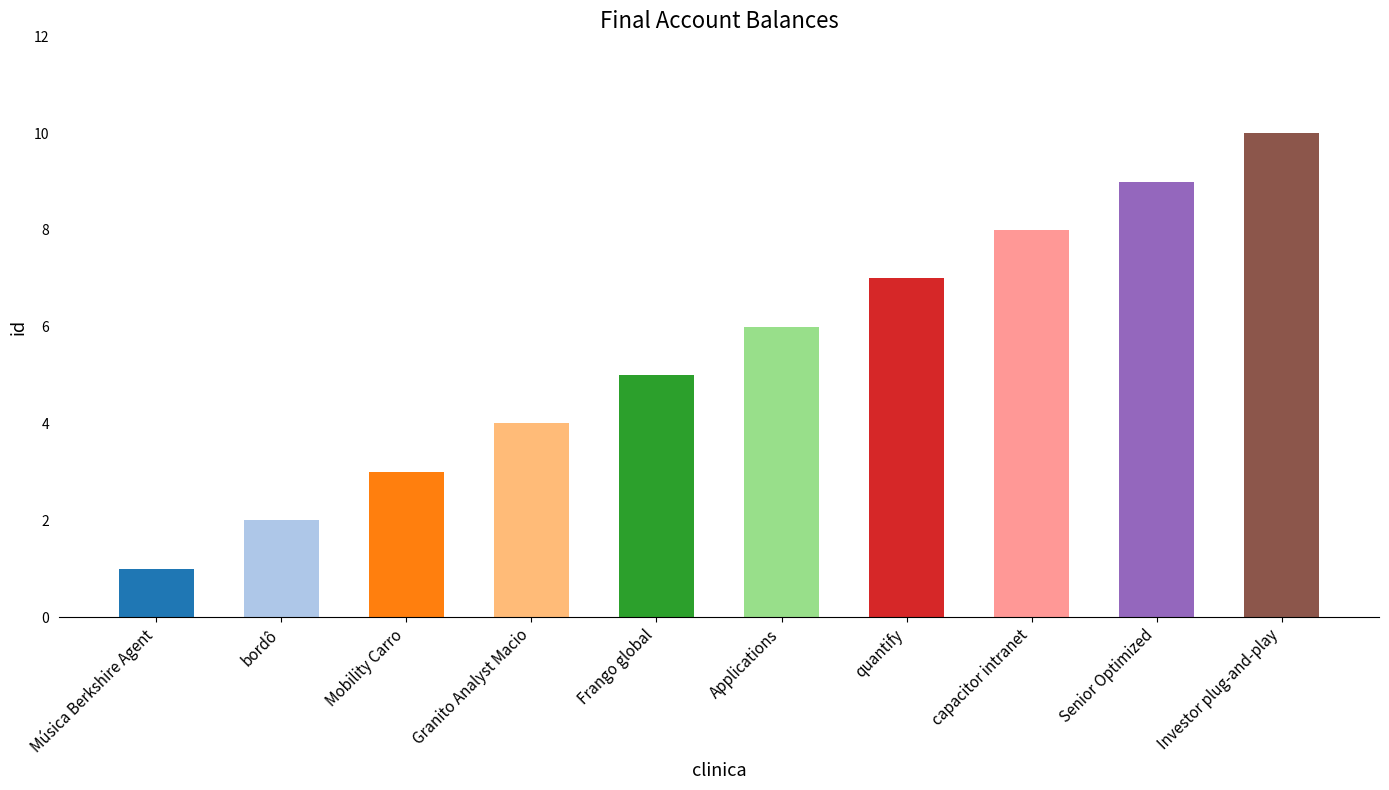

What is the sum of all values?

55